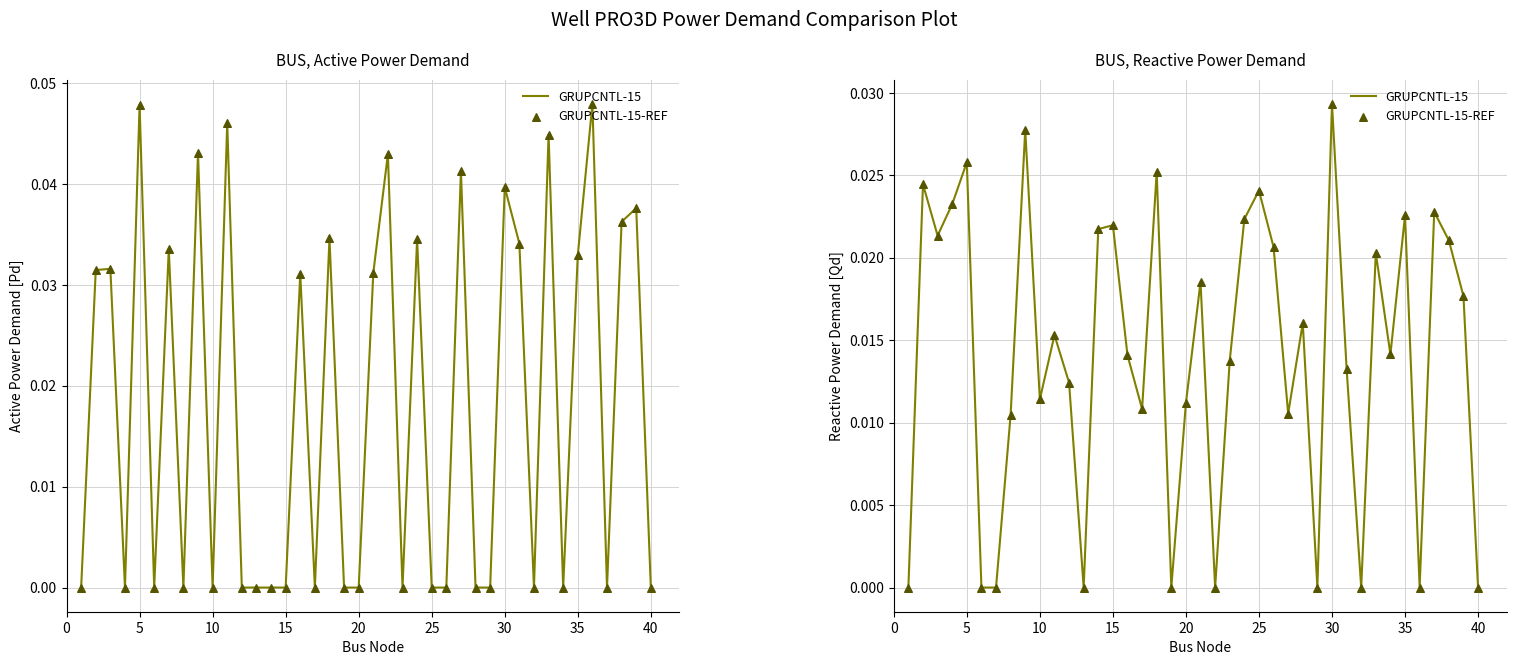

At how many categories does at least one series exceed 0?

30